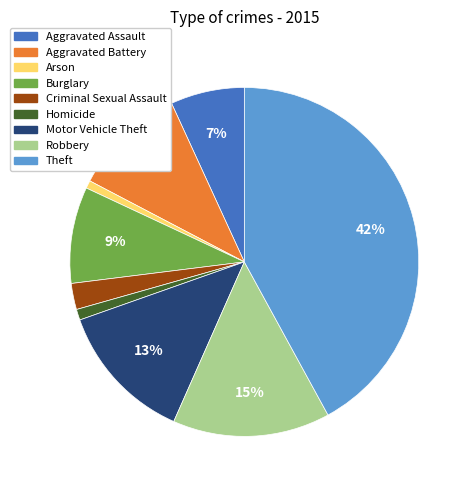

Count the number of slices in the pie.

9